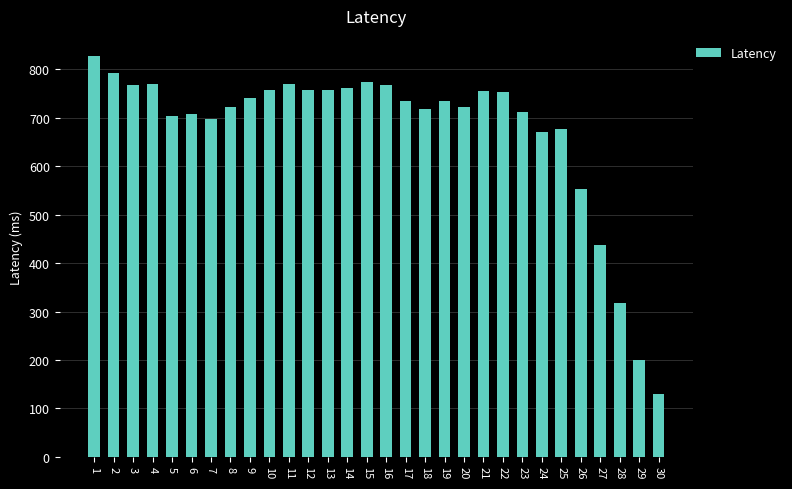

Where is the data nearest to the value 479?

27